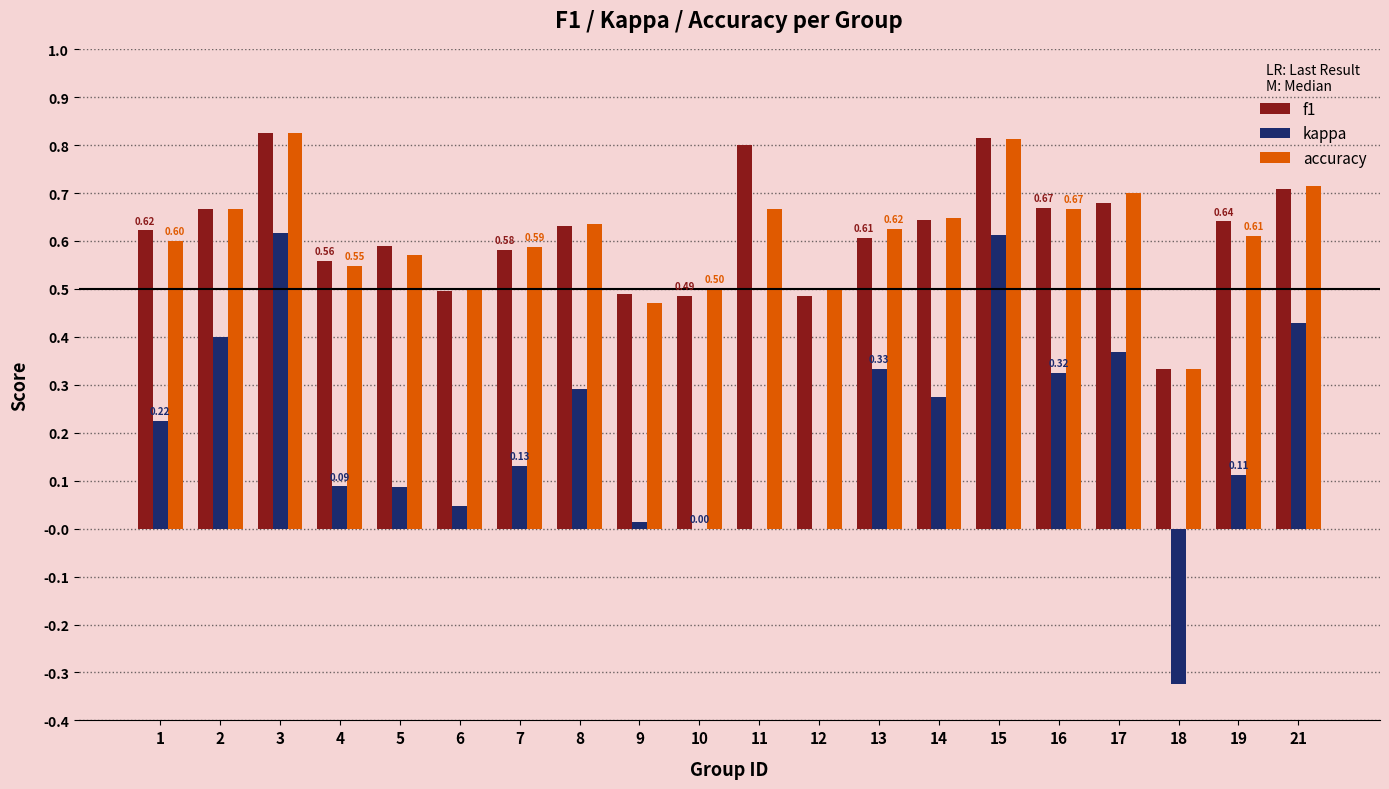

Between 1 and 17, which series saw the biggest shift?

kappa